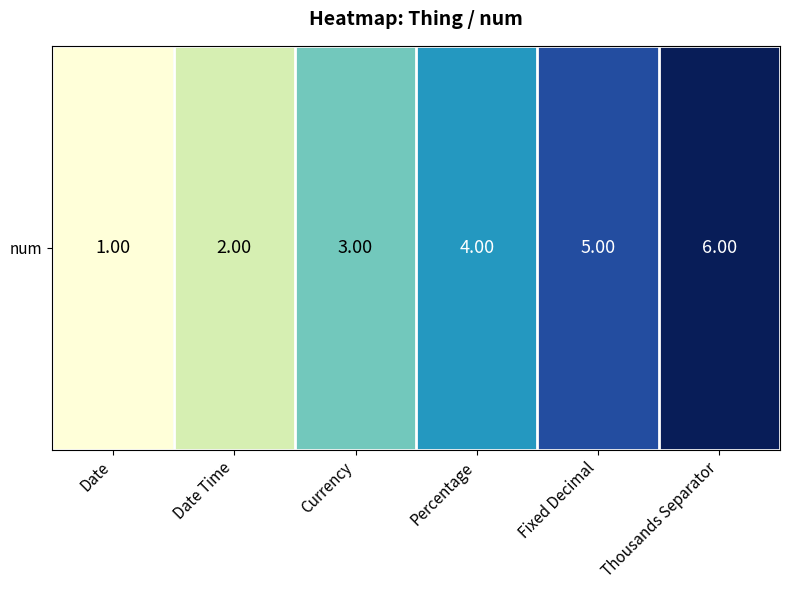

How many values are between 2 and 5?

4